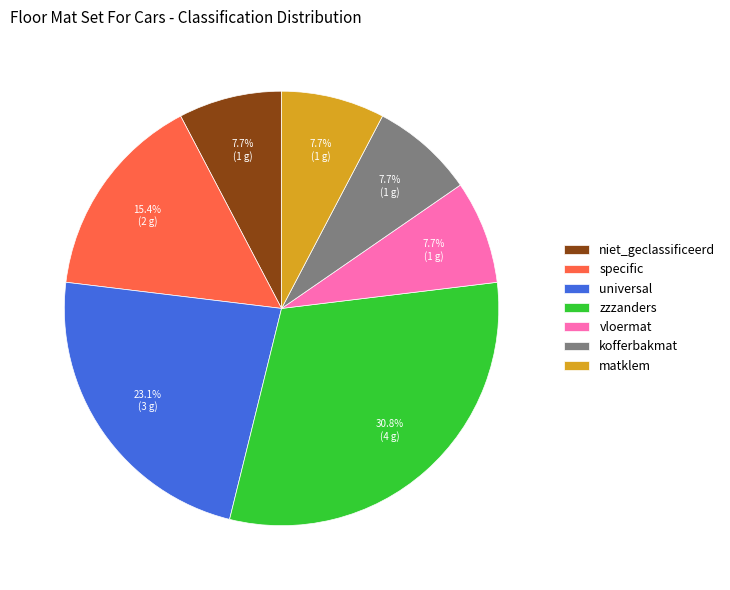

What is the largest slice in the pie chart?

zzzanders